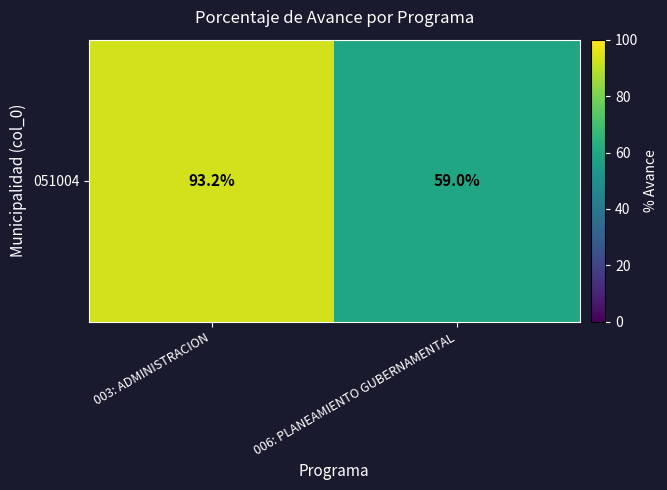

The chart shows a value of 59.0 at 006: PLANEAMIENTO GUBERNAMENTAL. True or false?

True